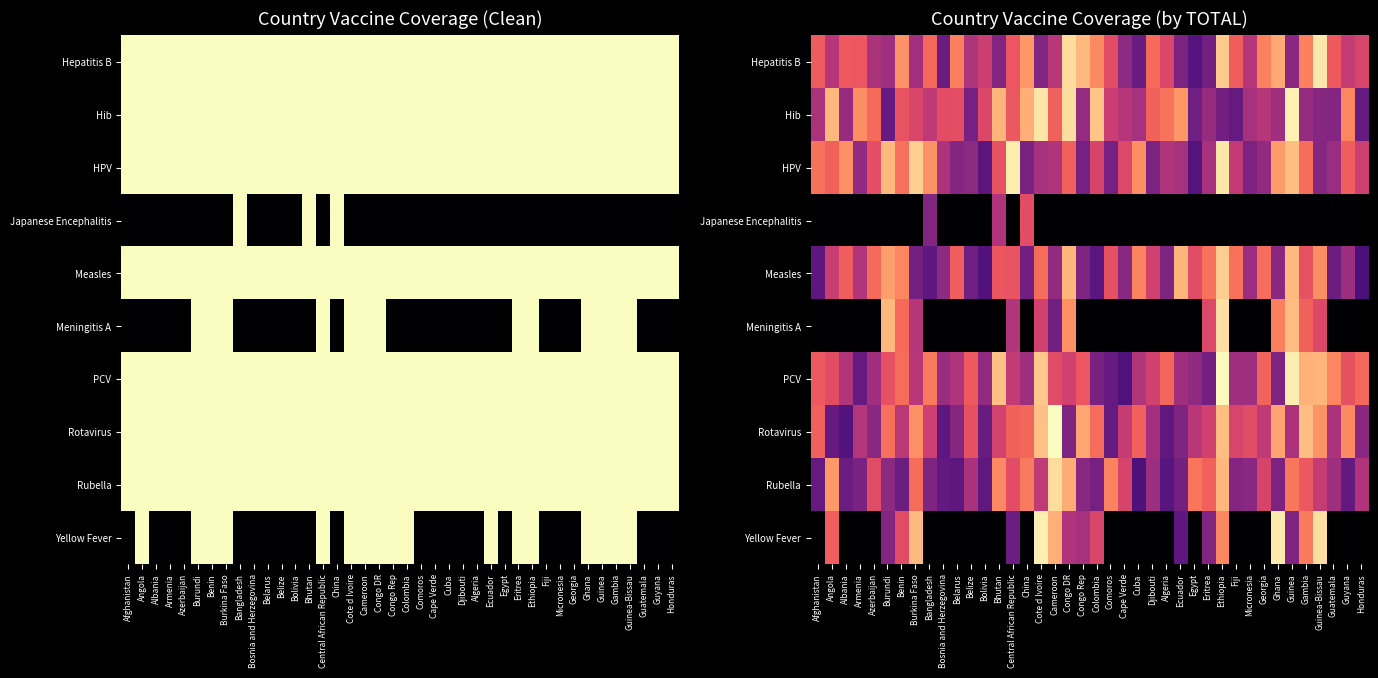

List the series in order of their peak value, highest first.

Rotavirus, PCV, Hib, Yellow Fever, HPV, Hepatitis B, Meningitis A, Rubella, Measles, Japanese Encephalitis